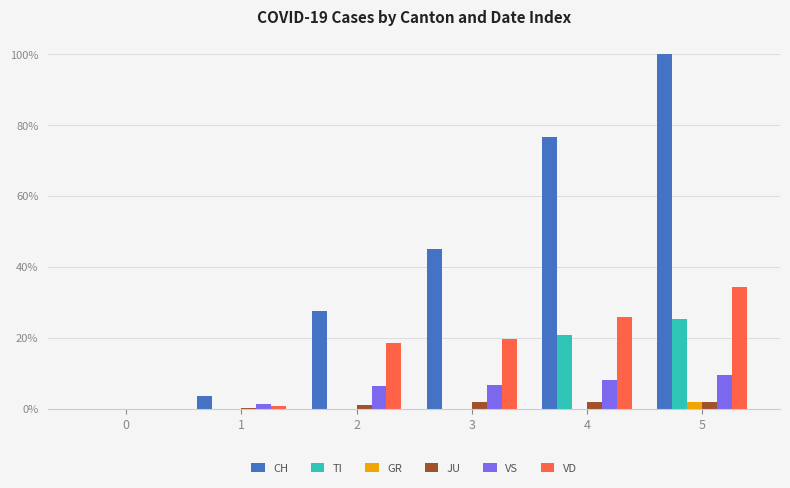

What are all the series names shown in the legend?

CH, TI, GR, JU, VS, VD